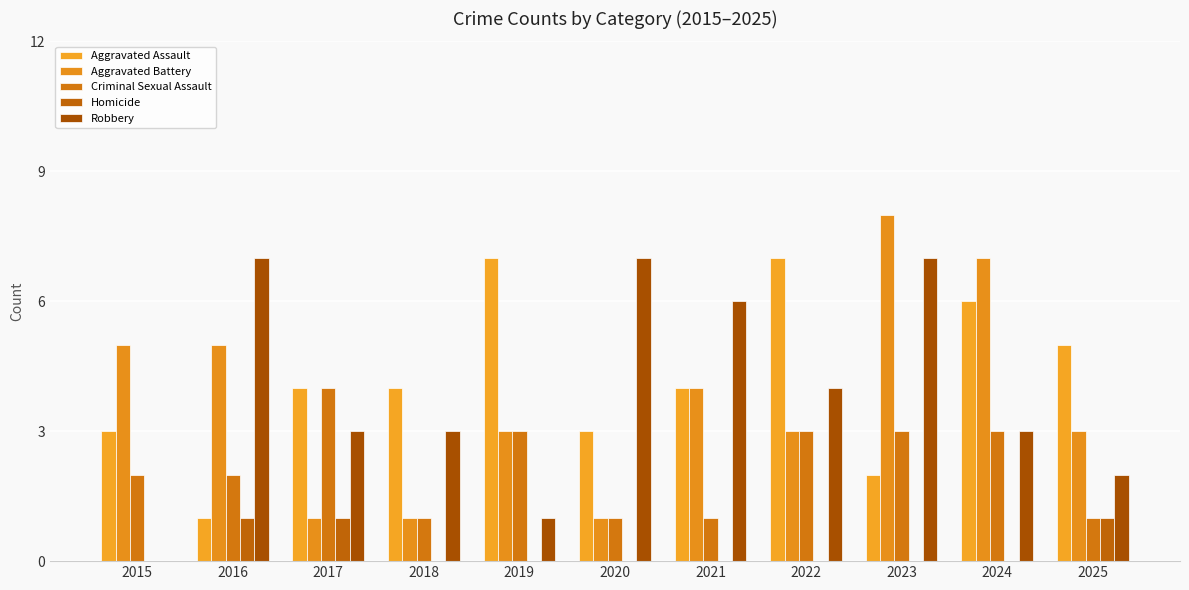

How many series are shown in this chart?

5